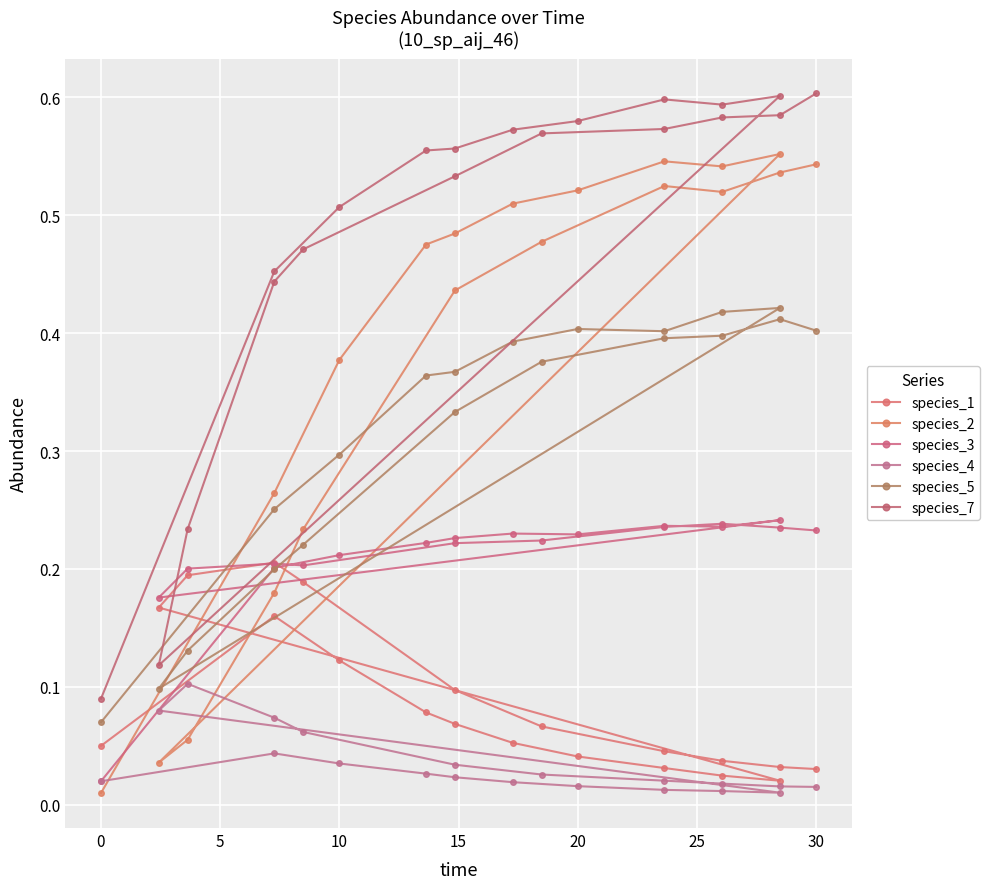

What is the total value across all series at 15?

1.7